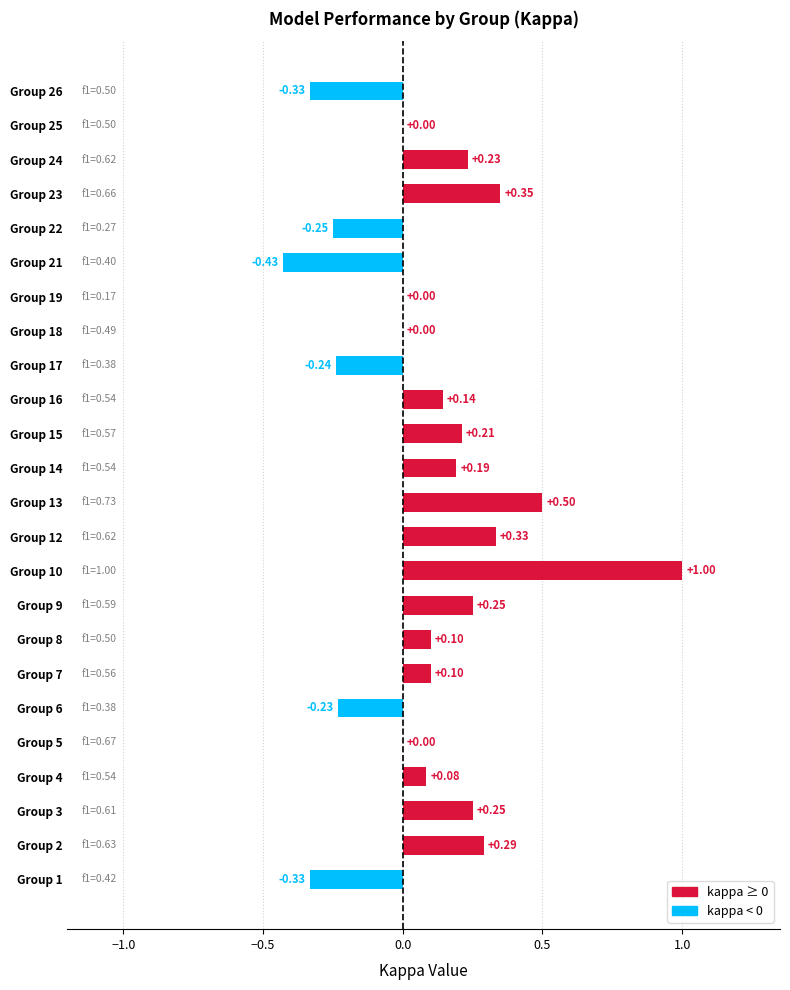

How many distinct data groups are displayed?

1